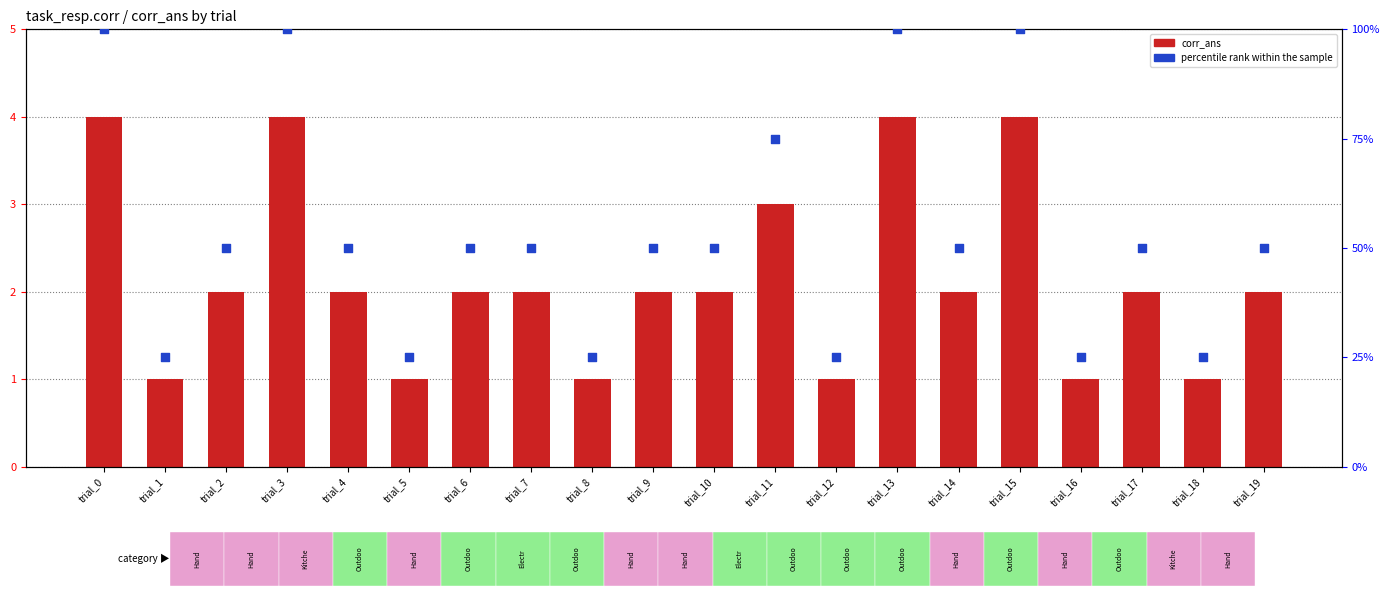

At how many categories does at least one series exceed 98?

4